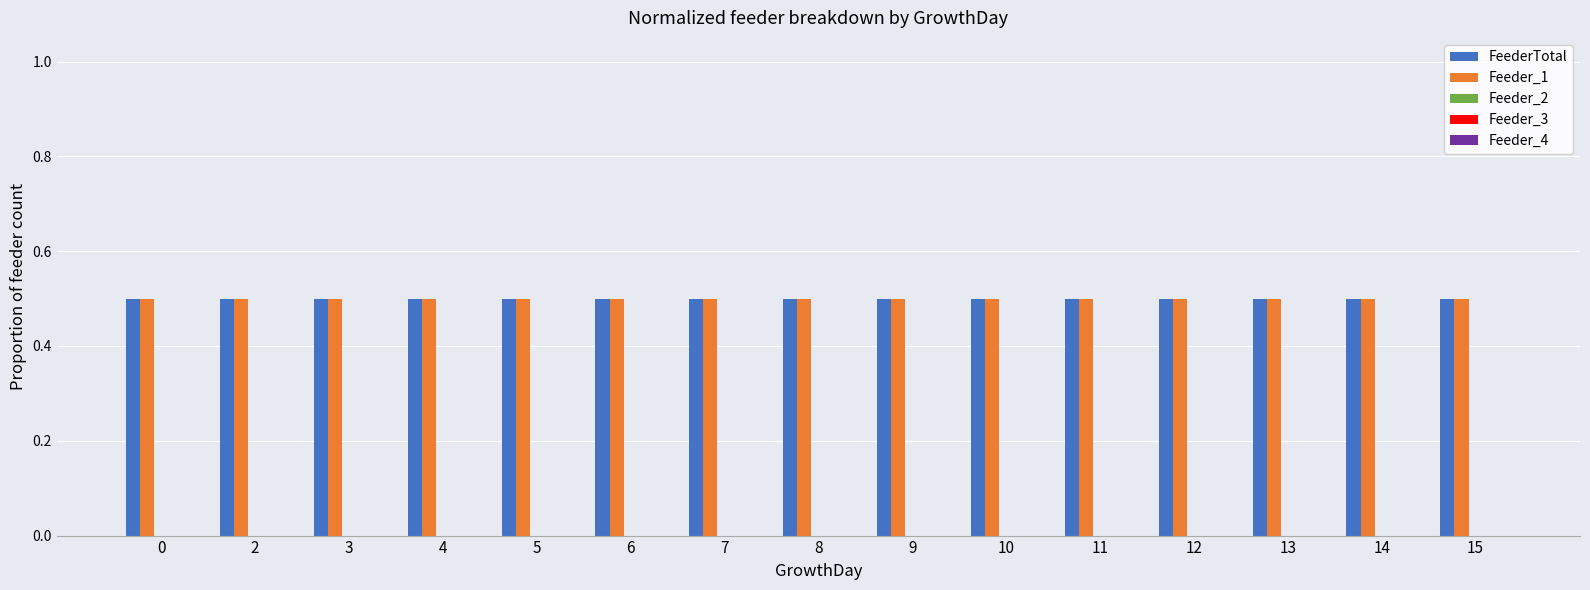

The value of Feeder_3 at 5 is 0.0. True or false?

True